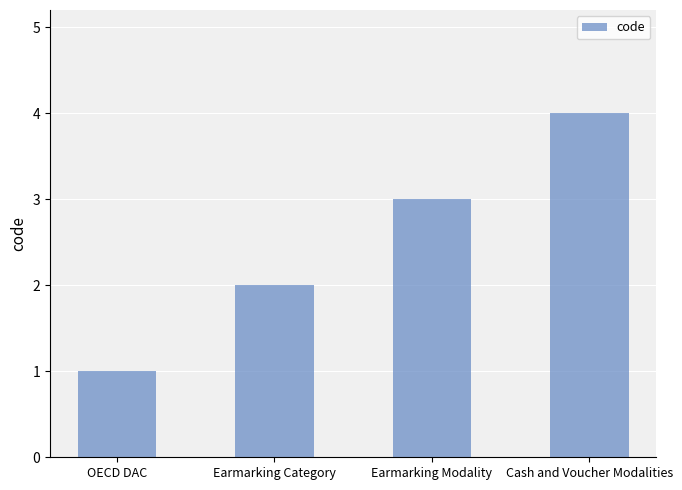

What is the approximate value at OECD DAC?

1